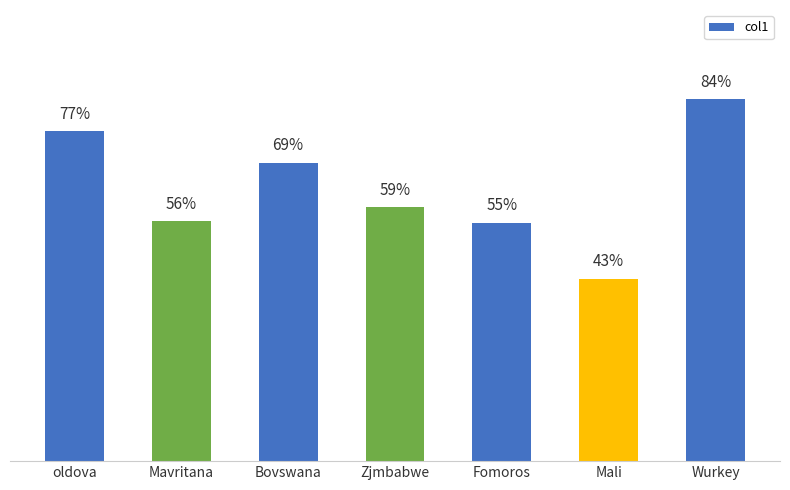

List the labels in order of value, largest first.

Wurkey, oldova, Bovswana, Zjmbabwe, Mavritana, Fomoros, Mali